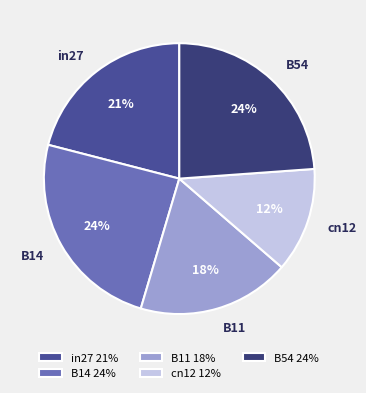

Between cn12 and B11, which is larger?

B11